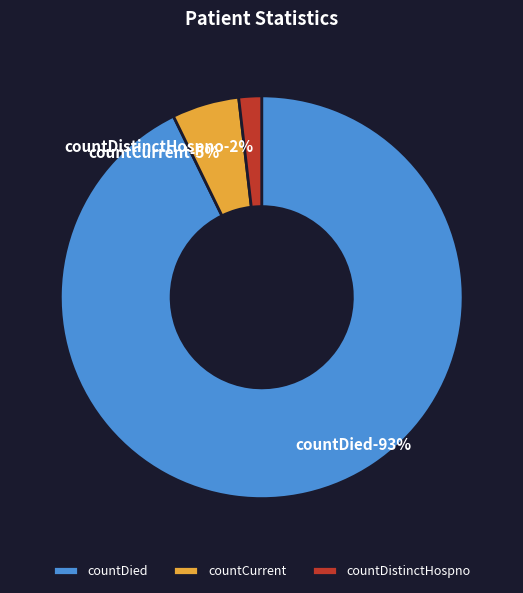

Do countCurrent and countDistinctHospno together represent more than half of the pie?

No